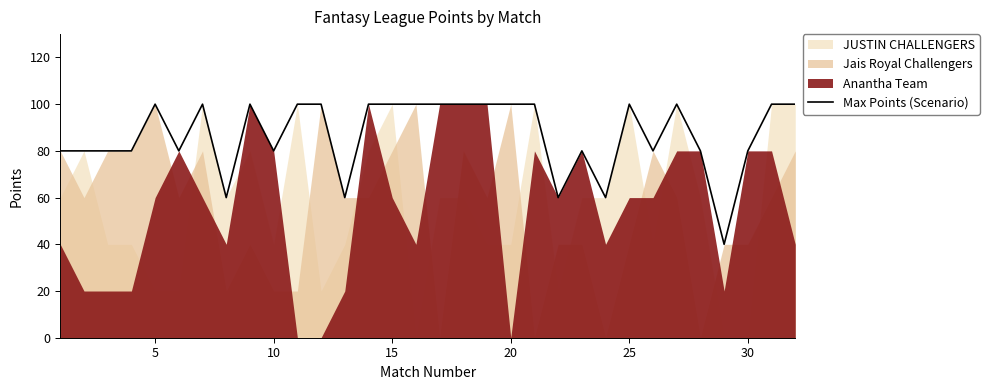

What is the highest value of the Max Points (Scenario) series?

100